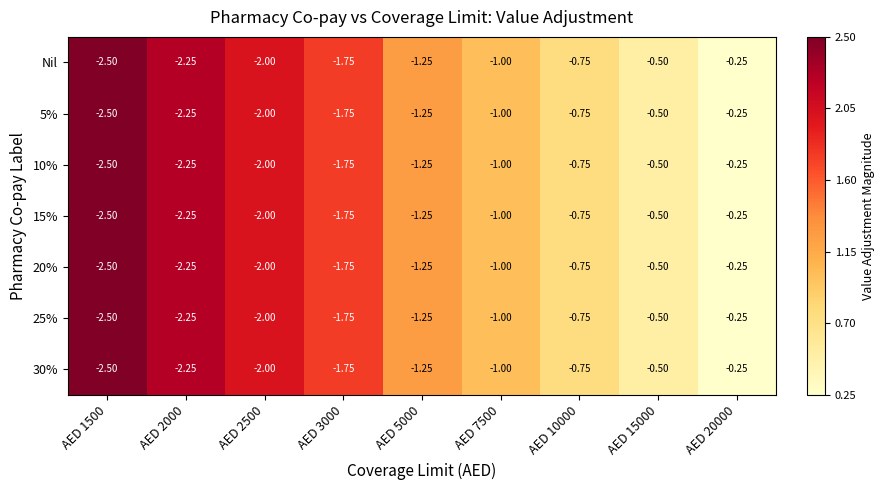

Is the value of 25% at AED 1500 greater than the value of 10% at AED 3000?

No